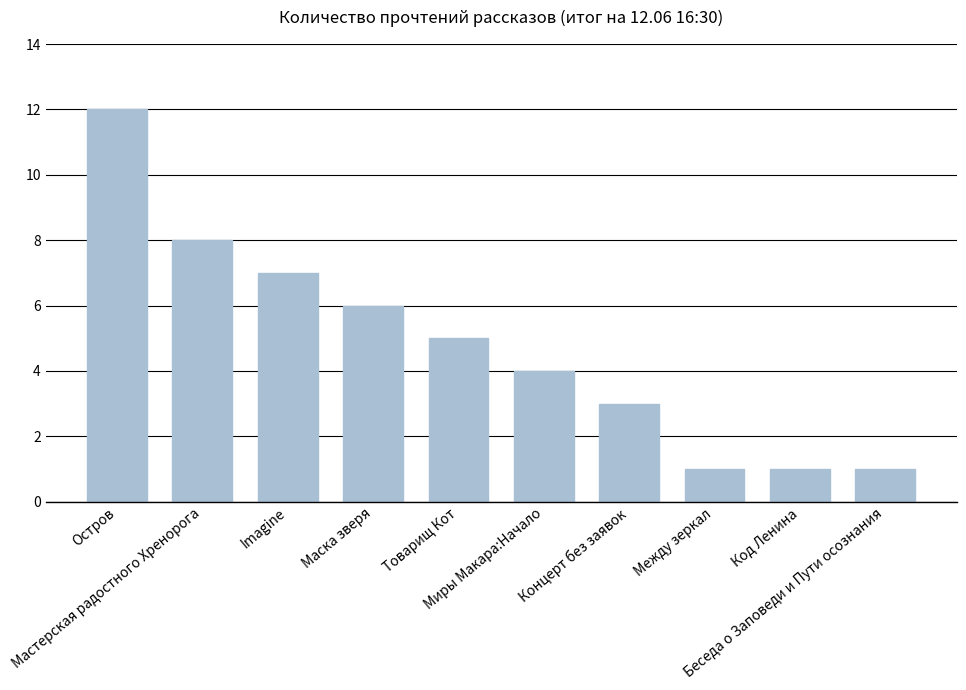

How many values are below 5?

5